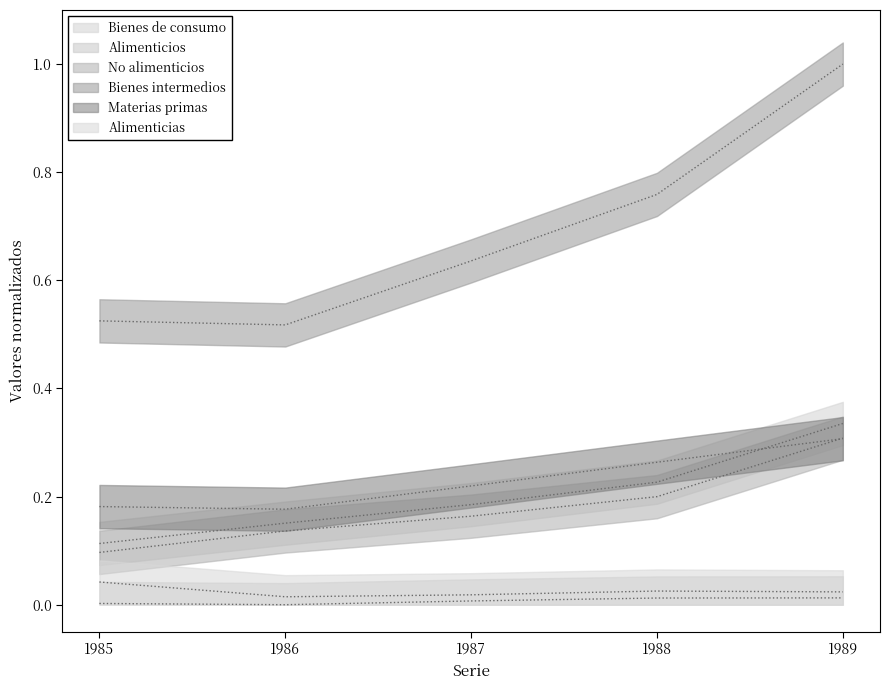

Is the value of Materias primas at 1985 greater than the value of Alimenticias at 1986?

Yes